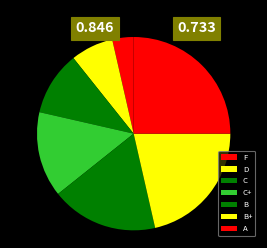

To the nearest percent, what is the combined percentage of C+ and B?

32%